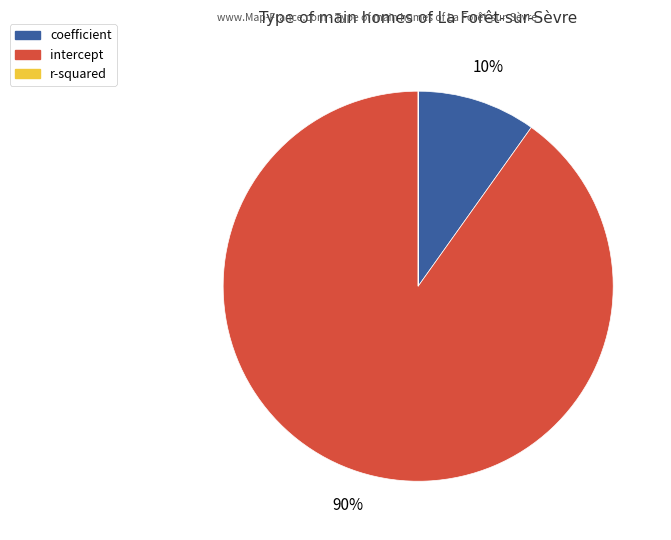

What is the largest slice in the pie chart?

intercept